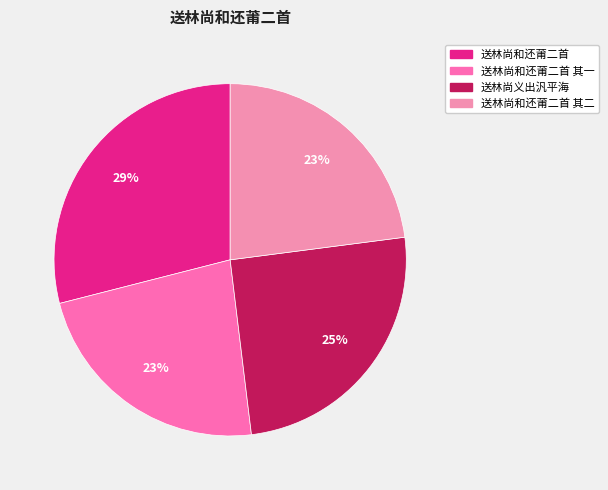

How many slices are in this pie chart?

4